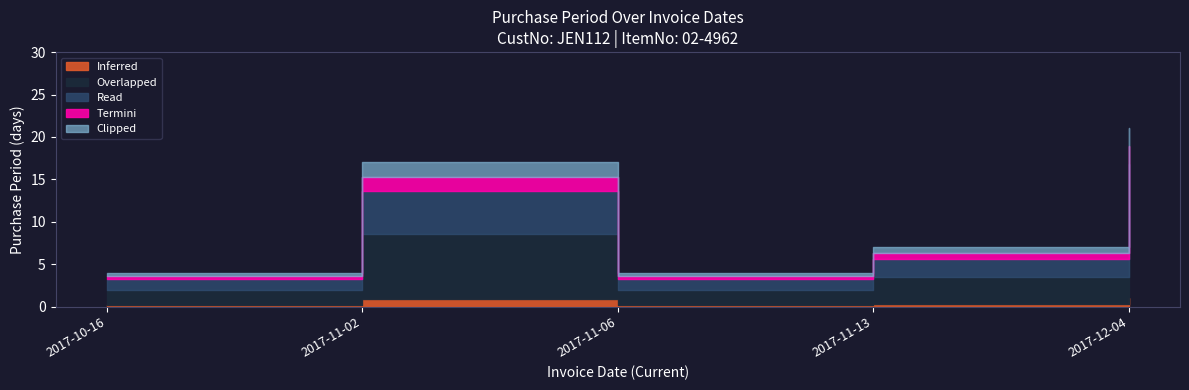

How many categories are shown in the chart?

5